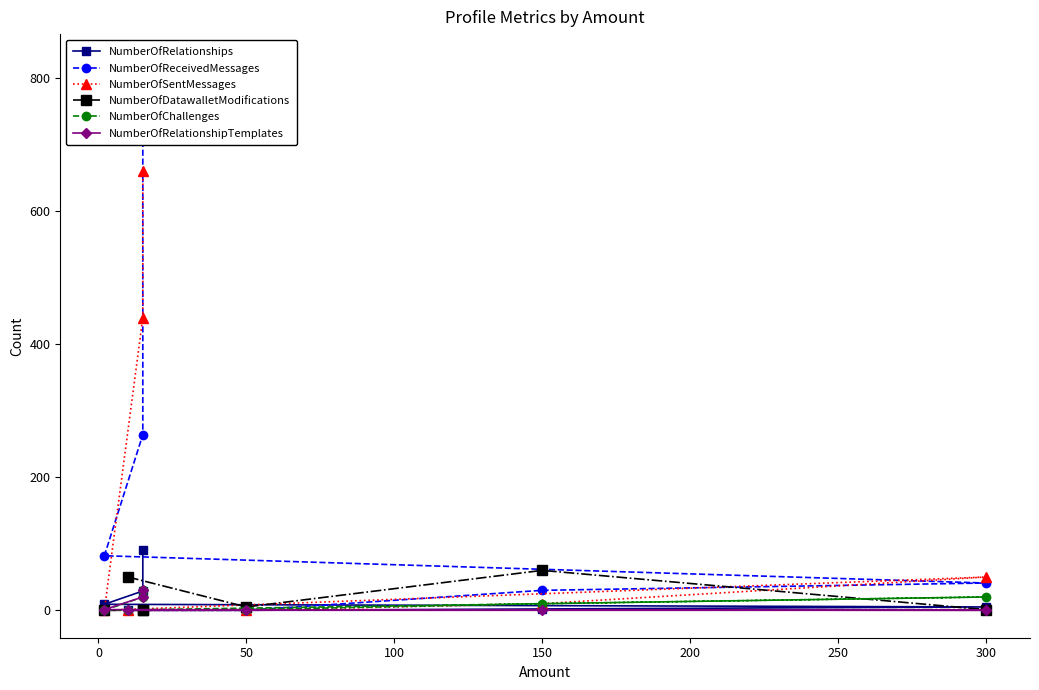

Which series has the largest range (max minus min)?

NumberOfReceivedMessages